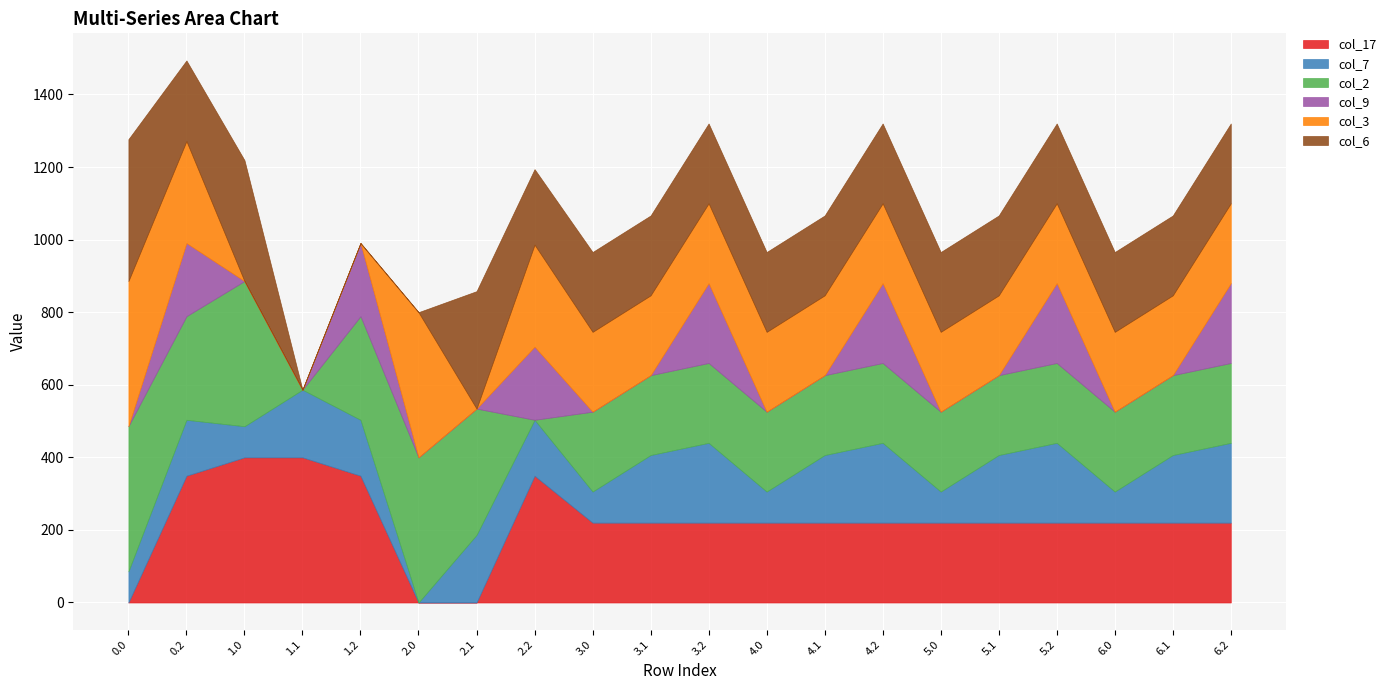

What is the total value across all series at 5.2?

1320.0